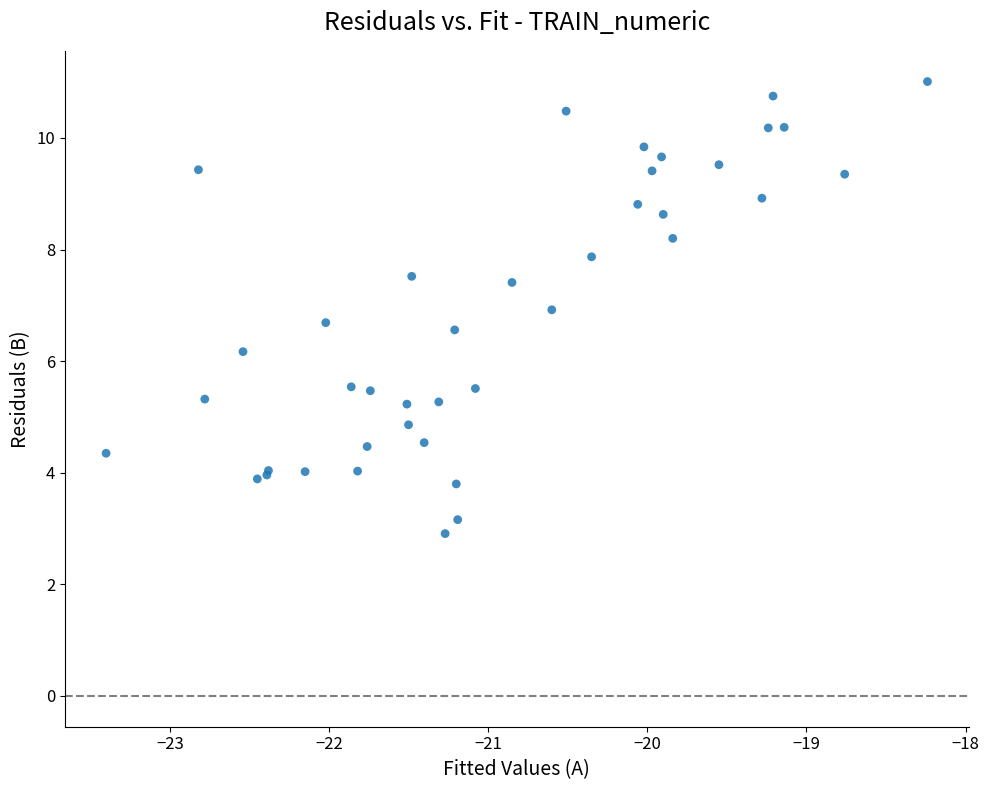

What Y value in the scatter plot is closest to 6?

6.2